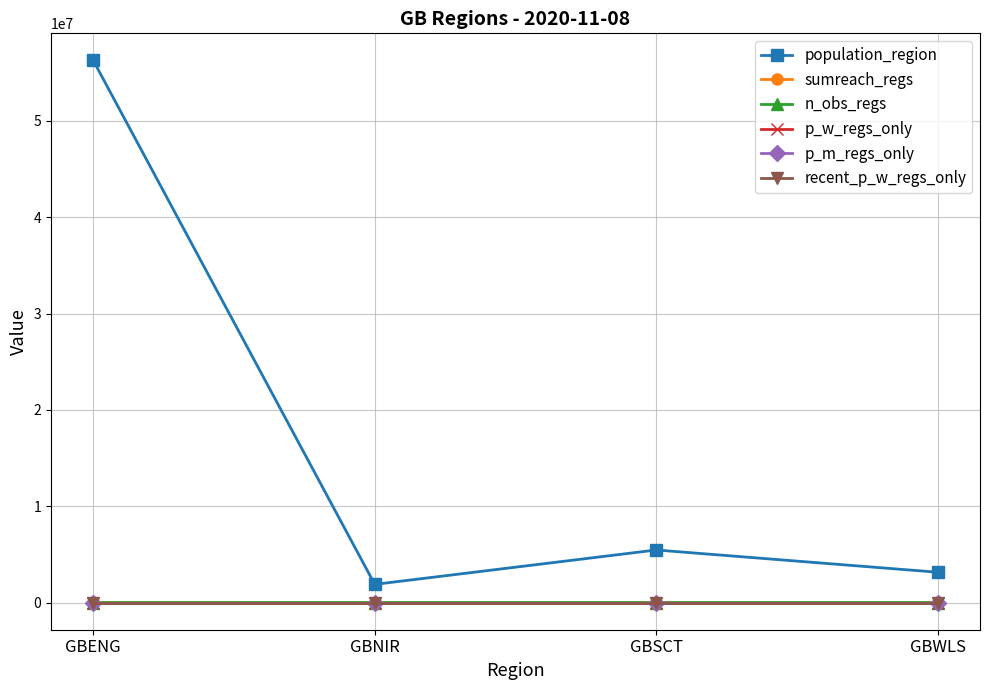

At which category is the sum across all series the highest?

GBENG